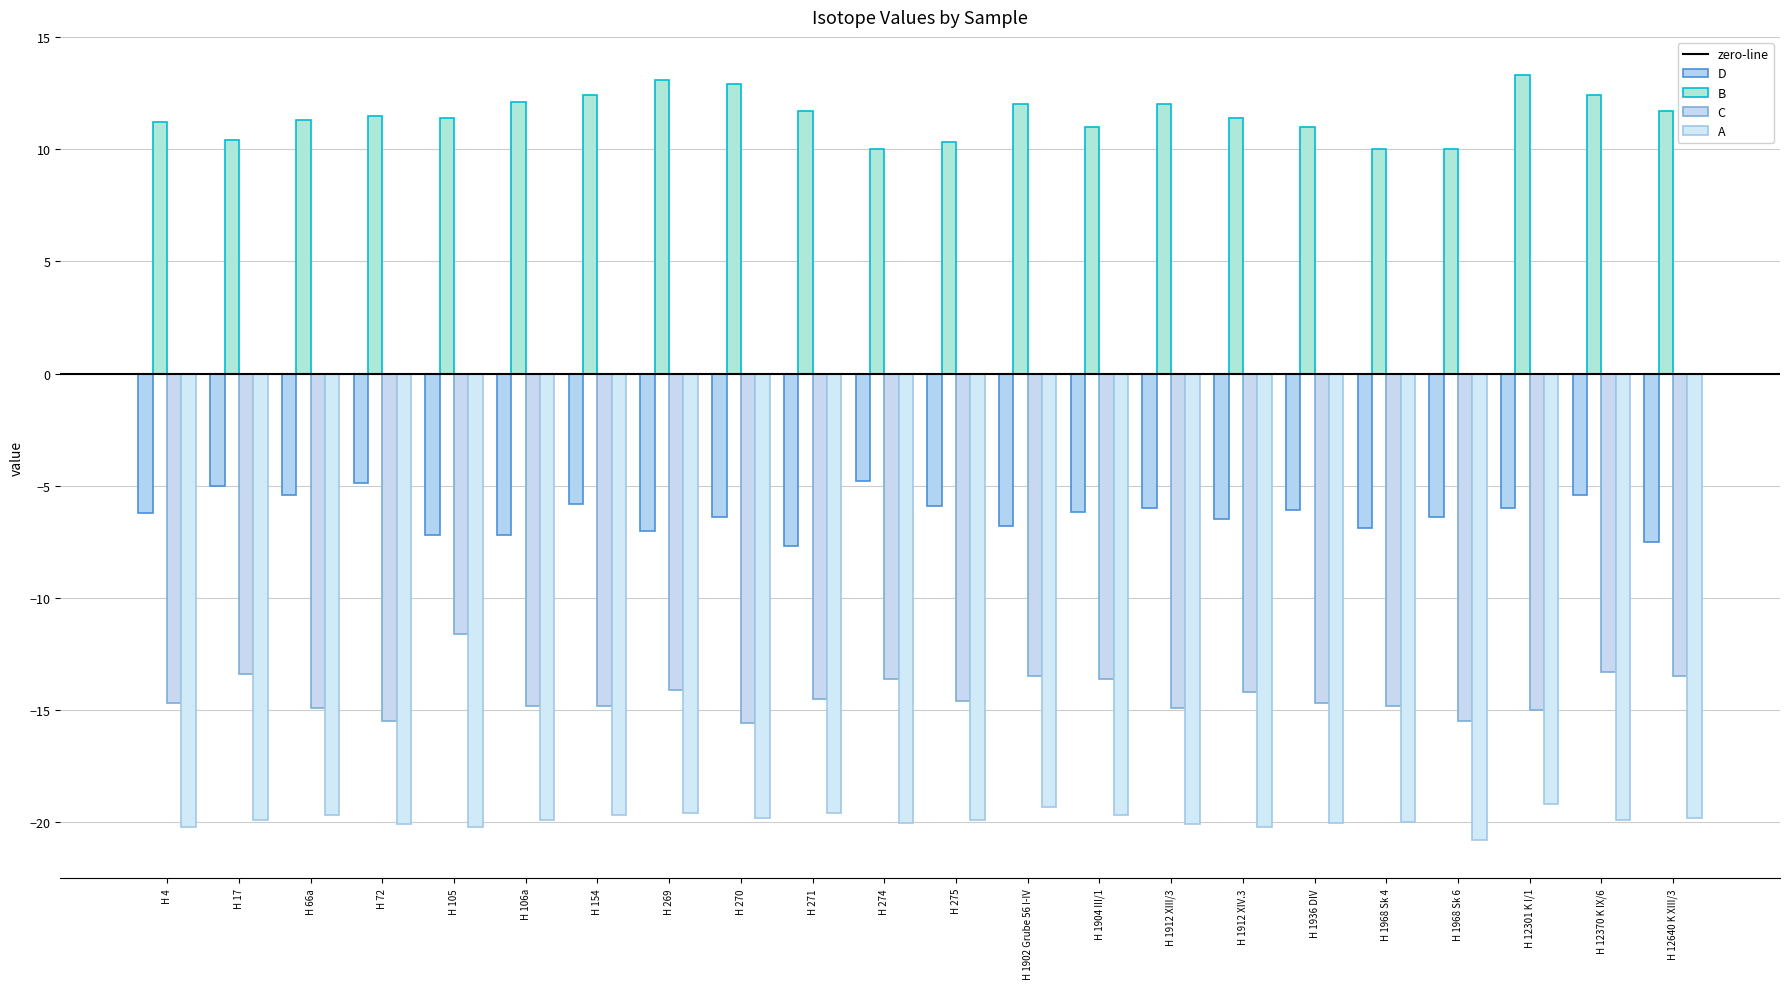

What is the difference between the maximum and minimum values in the D series?

2.9